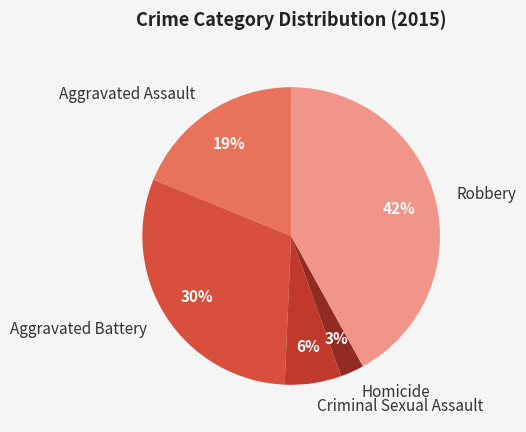

How many segments does this pie chart have?

5